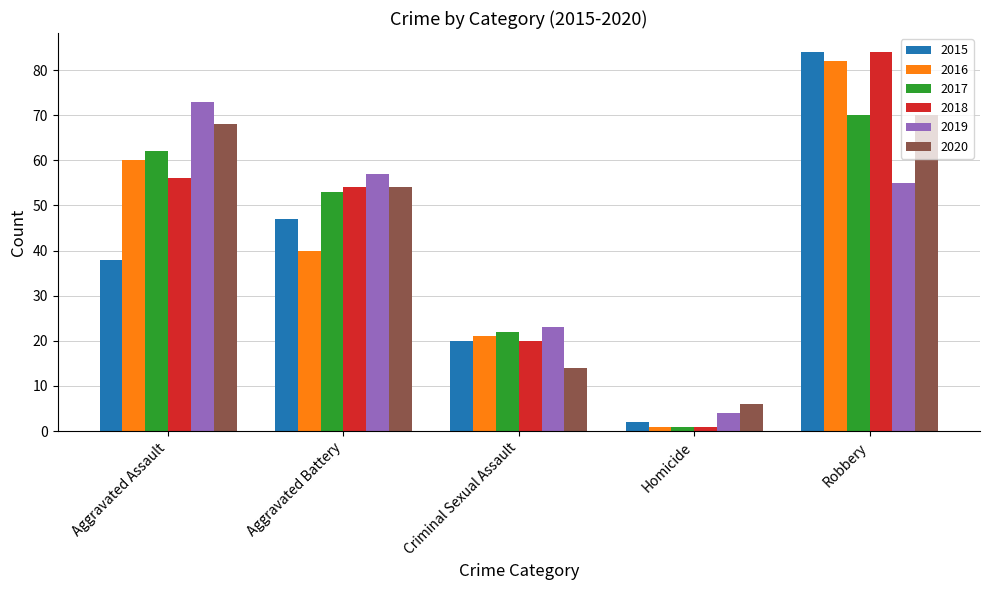

At which category is the sum across all series the highest?

Robbery